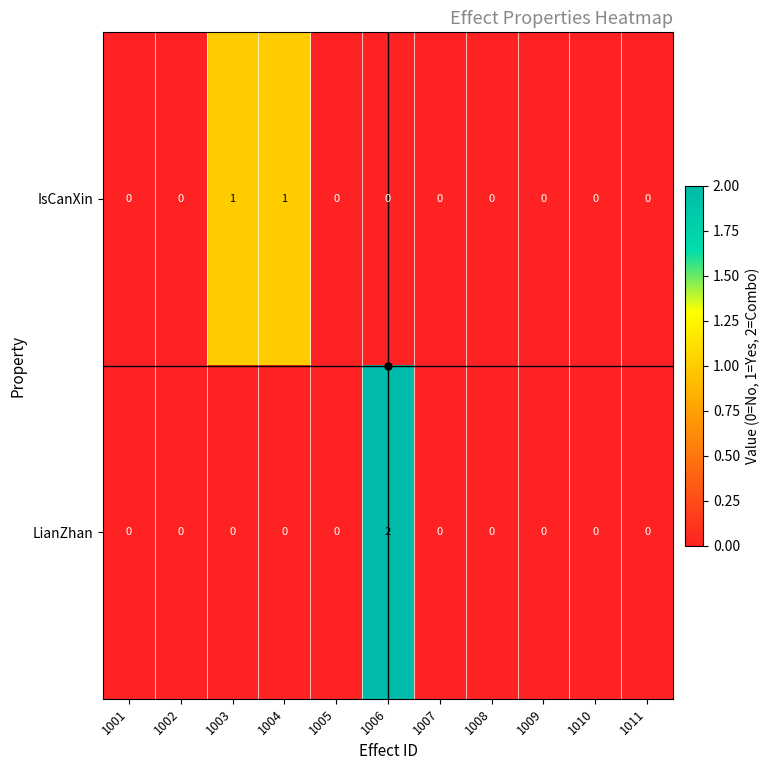

The value of LianZhan at 1004 is 1. True or false?

False